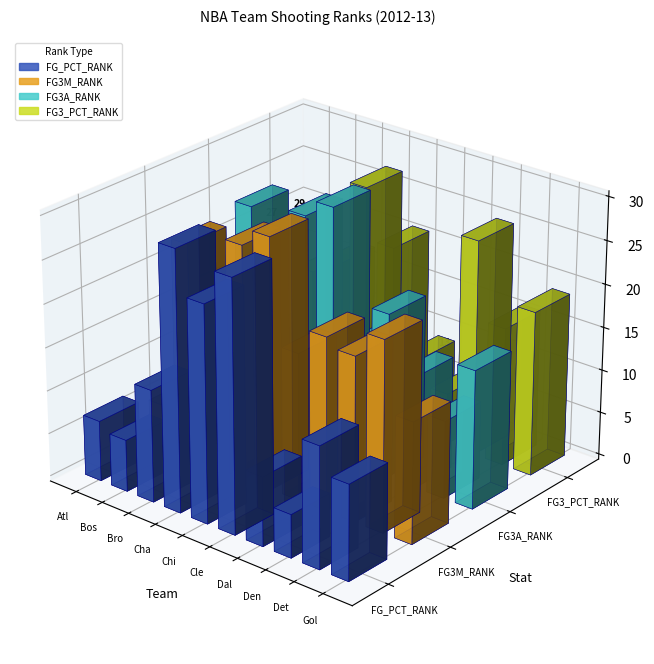

At Detroit, list the series in order from largest to smallest.

FG3M_RANK, FG3_PCT_RANK, FG_PCT_RANK, FG3A_RANK